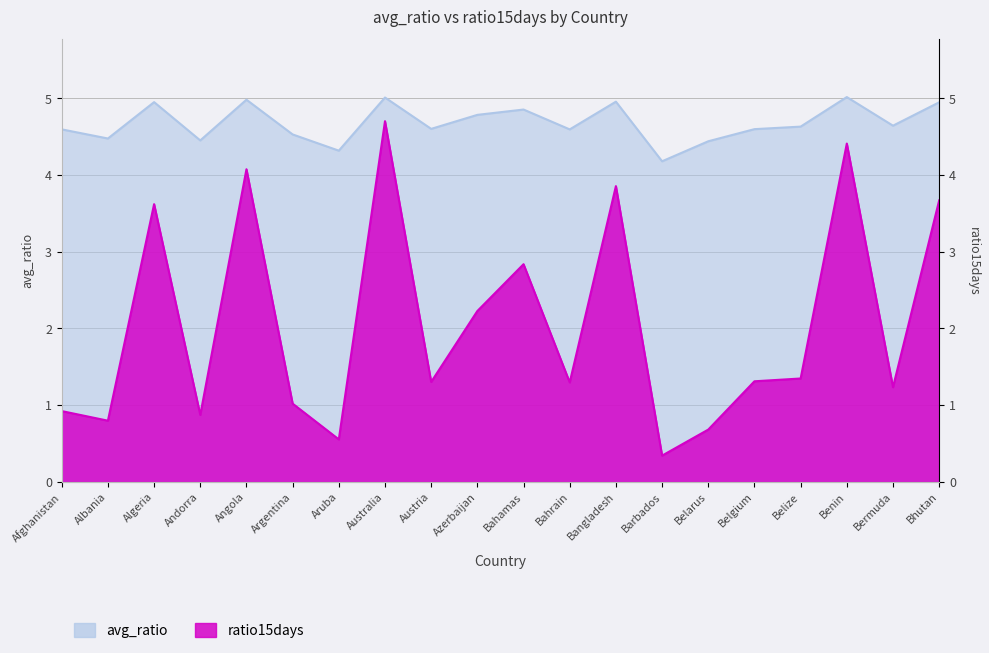

True or false: avg_ratio has a value of 6.5 at Azerbaijan.

False